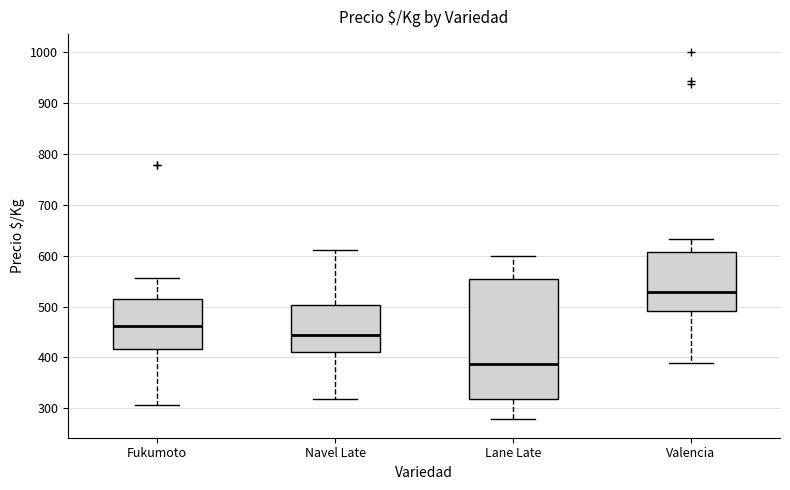

Where does the lower whisker of the box for Navel Late end on the y-axis? The values are not printed on the chart, so give them approximately, as read against the axis.

320